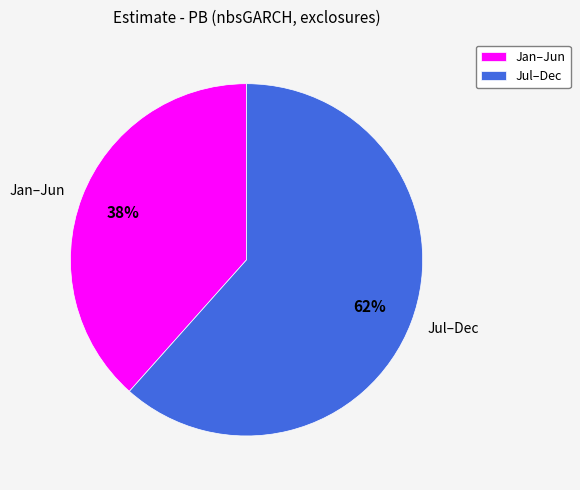

To the nearest percent, what is the average slice percentage?

50%